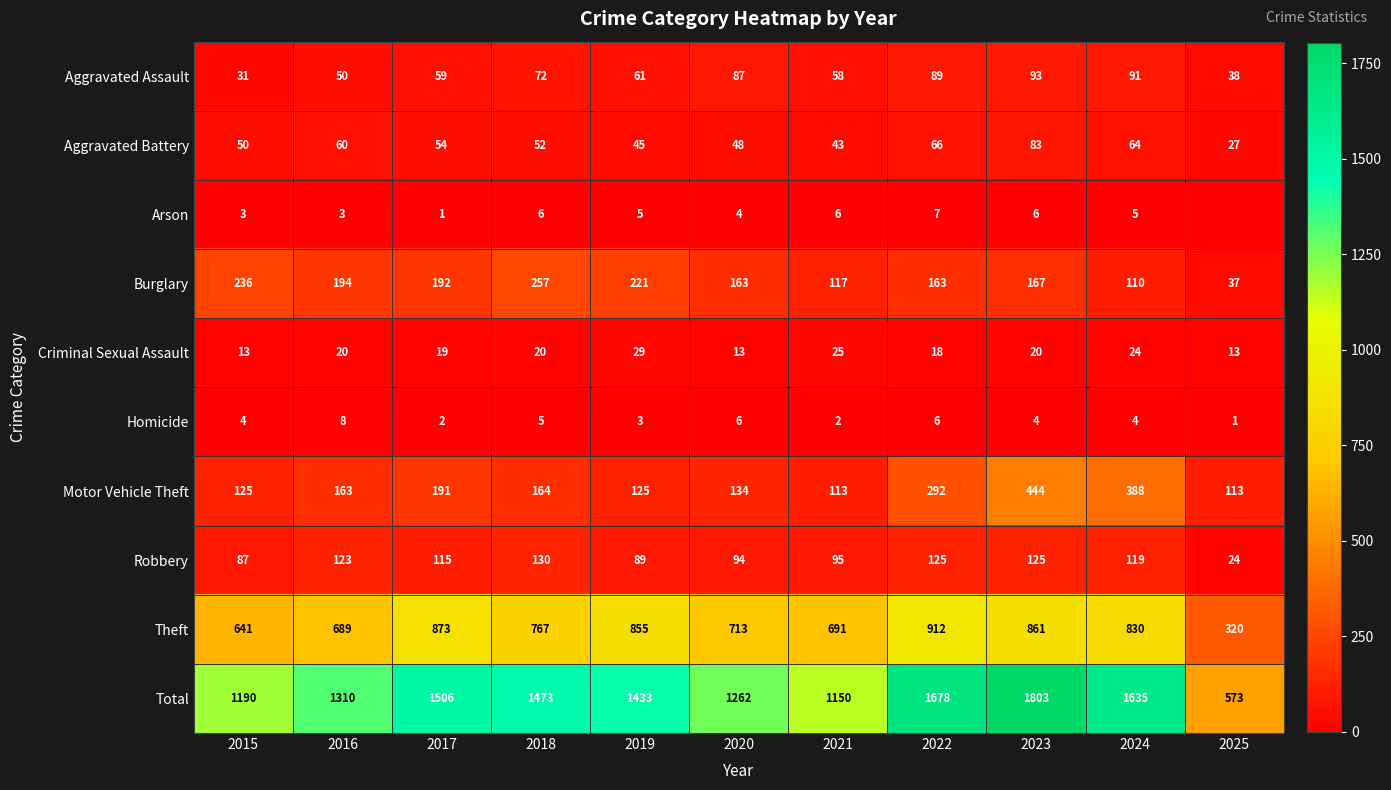

What is the spread (max minus min) of values at 2021?

1148